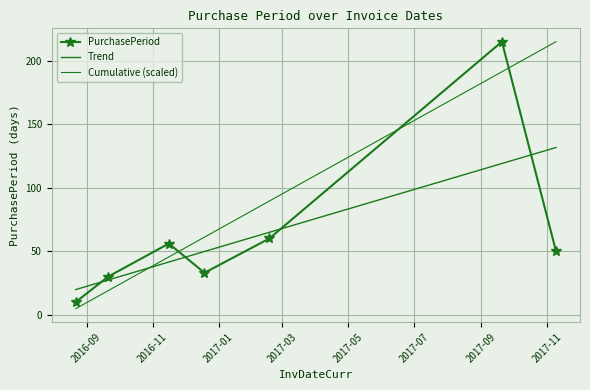

Which category has the lowest value across all series?

2016-08-22